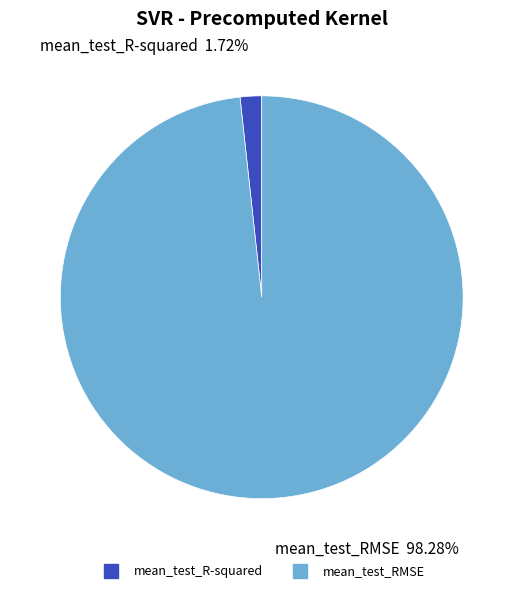

What is the largest slice in the pie chart?

mean_test_RMSE